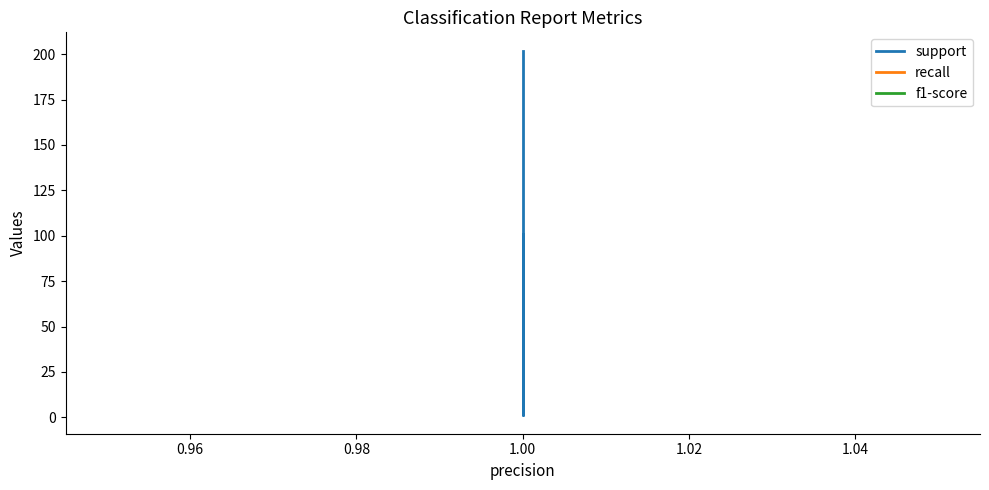

Does the chart have visible grid lines?

No